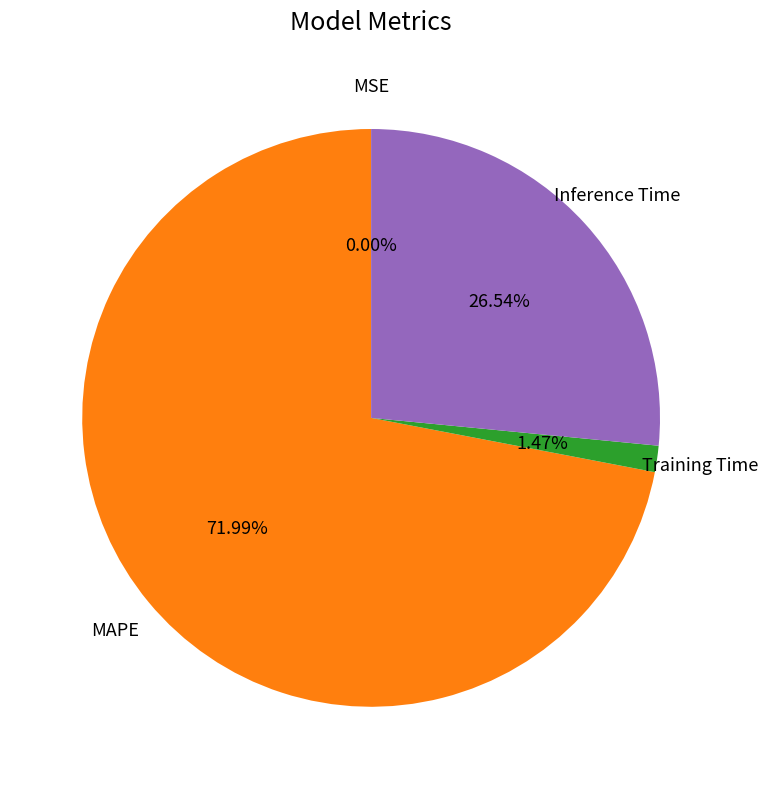

Is there a majority slice in this chart?

Yes